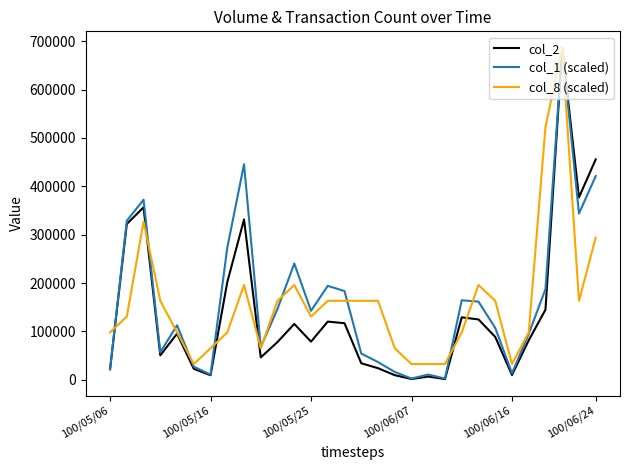

Which series has the widest spread of values?

col_2